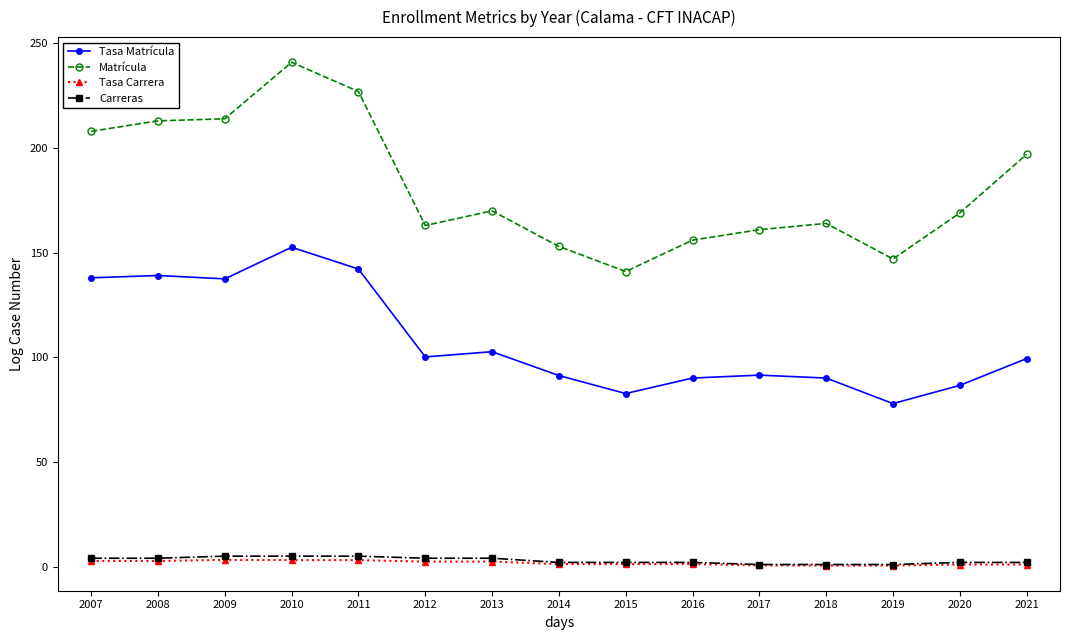

Is the value of Matrícula at 2019 greater than the value of Tasa Matrícula at 2011?

Yes